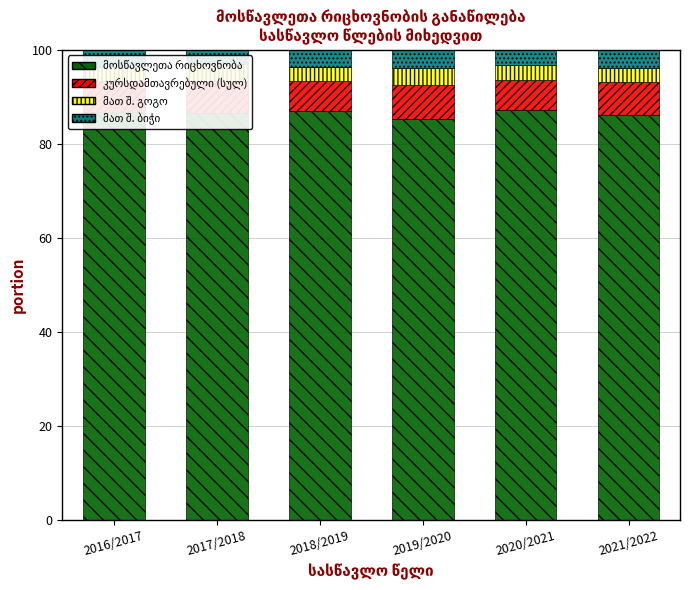

What is the label of the 1st bar from the left?

2016/2017